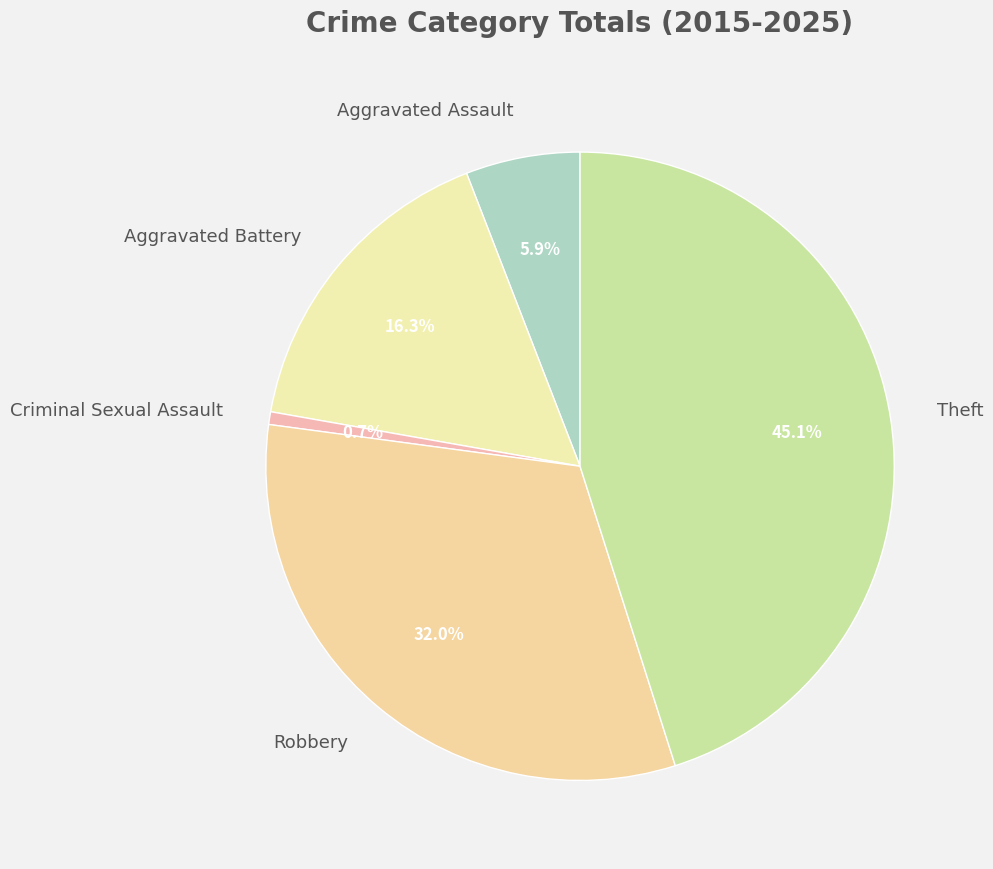

What is the ratio of the value at Aggravated Assault to the value at Robbery?

0.2